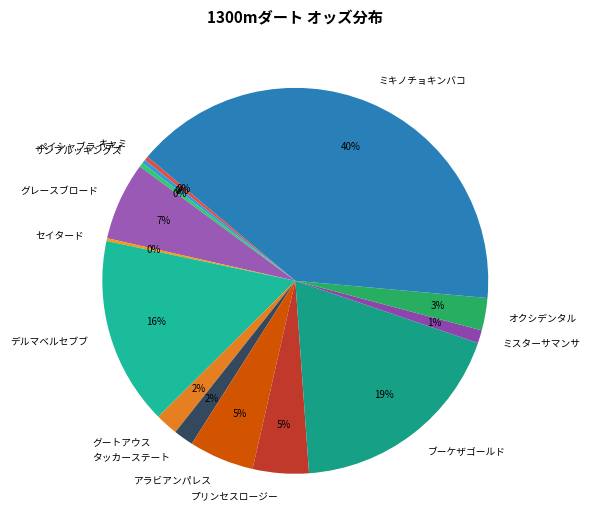

To the nearest percent, what is the difference between the largest and smallest slice percentages?

40%